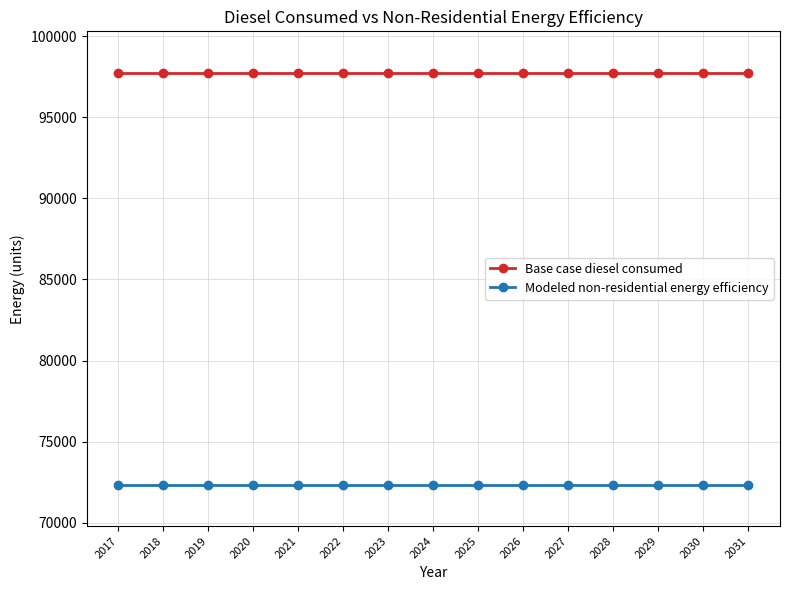

What is the minimum value shown in the chart?

72336.2